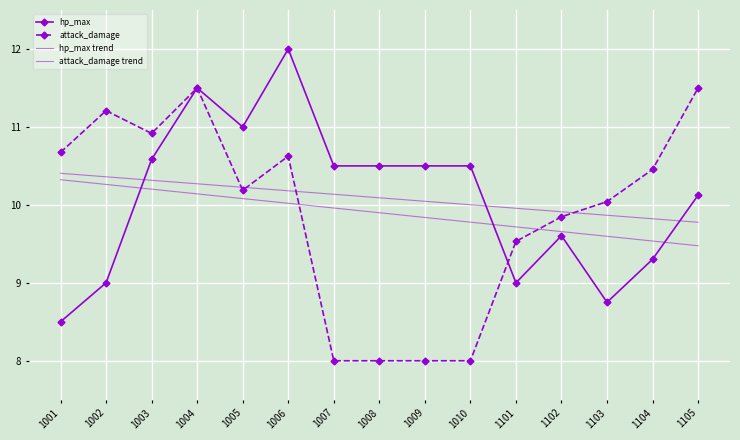

What is the average value of the attack_damage trend series?

9.9